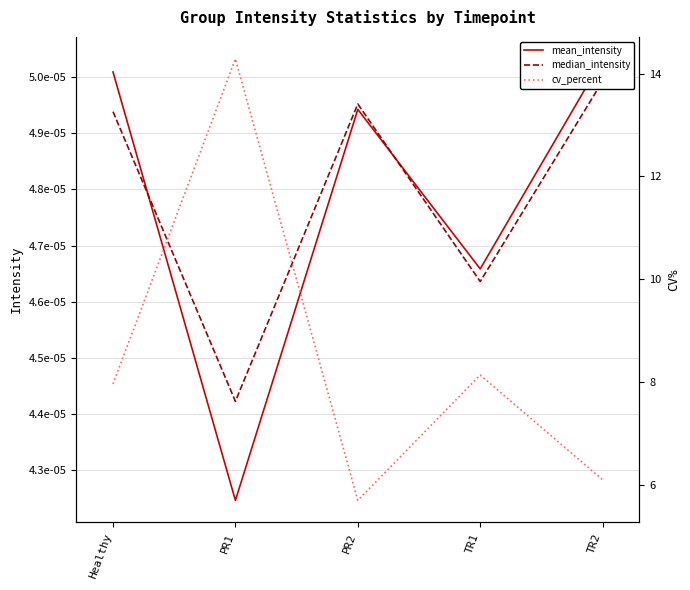

Reading left to right, what are all the values shown in this chart?

mean_intensity: Healthy=0.0	PR1=0.0	PR2=0.0	TR1=0.0	TR2=0.0
median_intensity: Healthy=0.0	PR1=0.0	PR2=0.0	TR1=0.0	TR2=0.0
cv_percent: Healthy=8.0	PR1=14.3	PR2=5.7	TR1=8.1	TR2=6.1